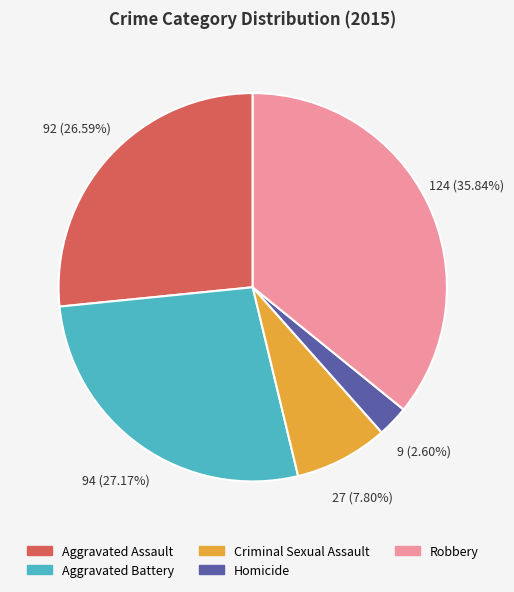

What percentage is the Aggravated Assault slice, to the nearest percent?

27%